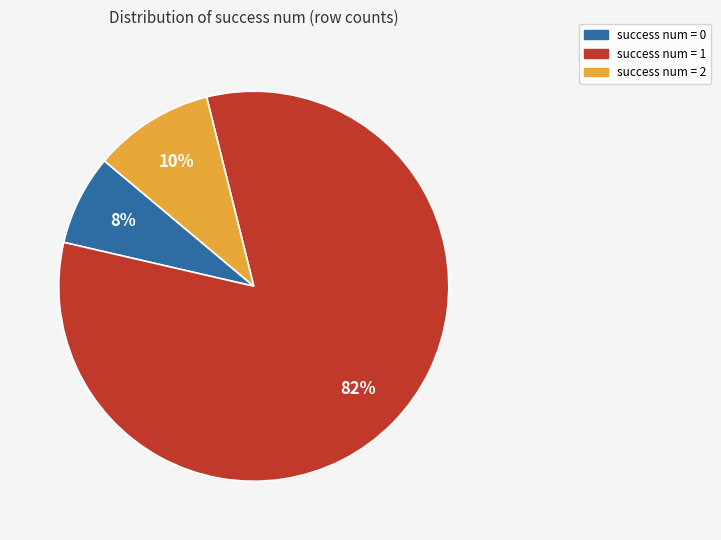

To the nearest percent, what percentage of the pie is success num = 0?

7%